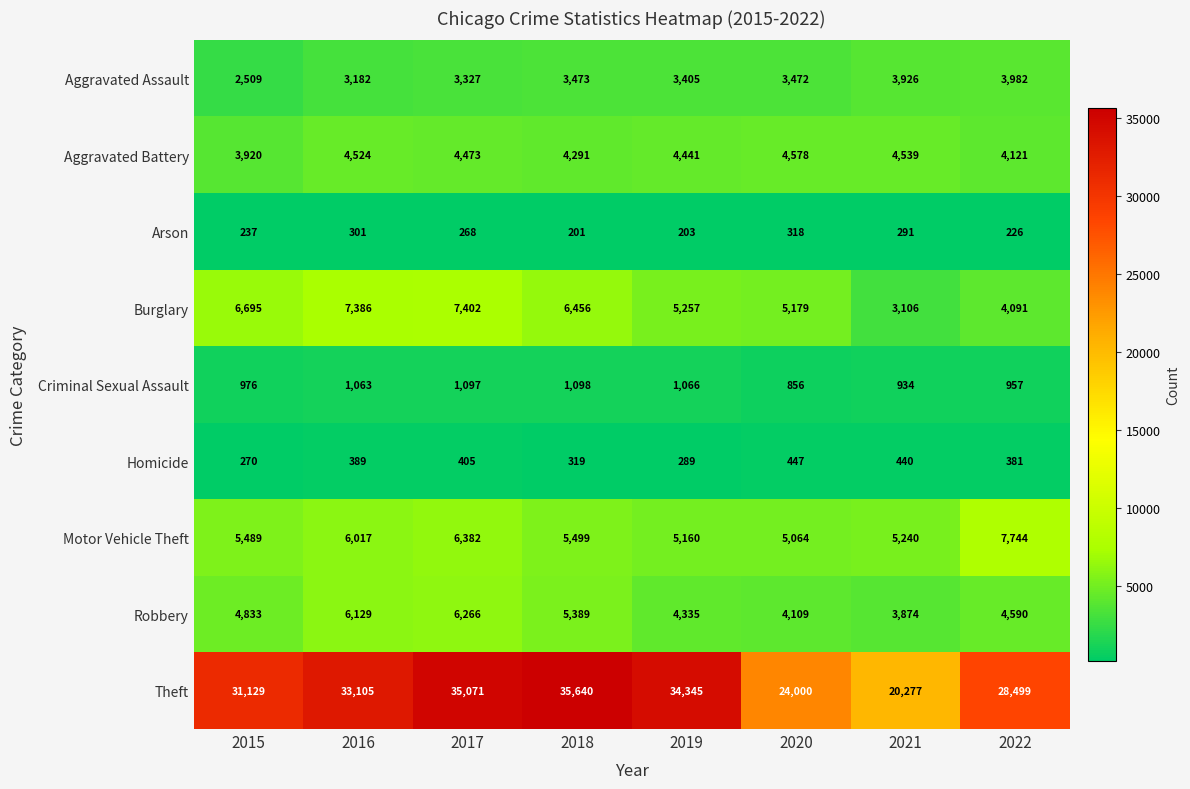

True or false: Burglary has a value of 6695 at 2015.

True